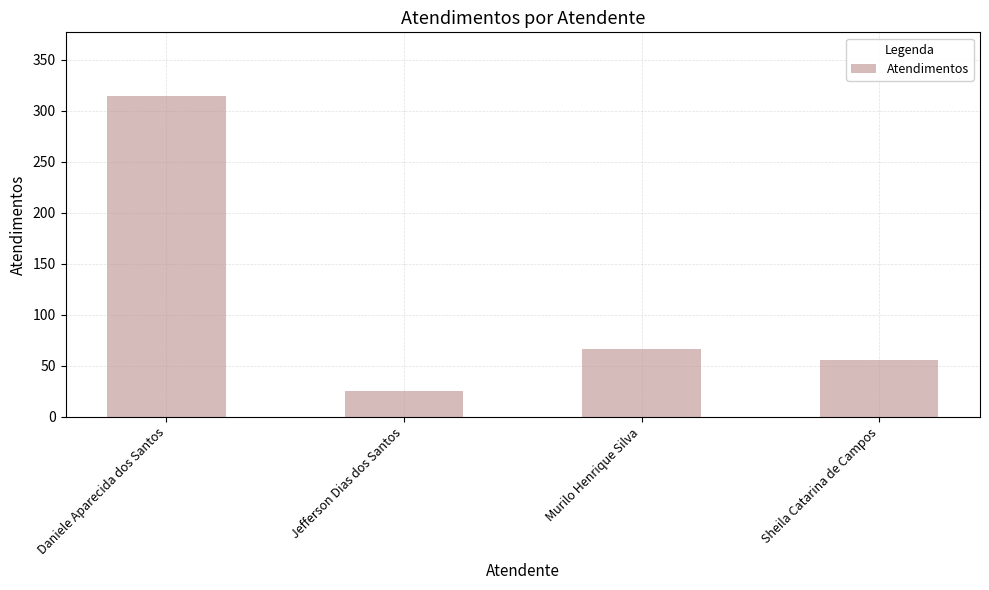

Rank the categories by value from lowest to highest.

Jefferson Dias dos Santos, Sheila Catarina de Campos, Murilo Henrique Silva, Daniele Aparecida dos Santos